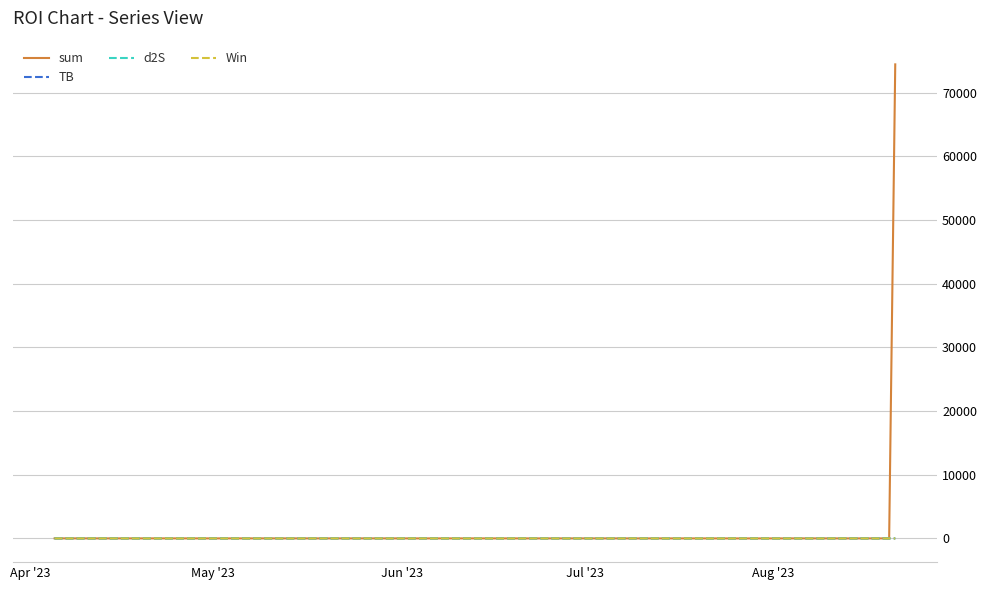

Which series has the widest spread of values?

sum